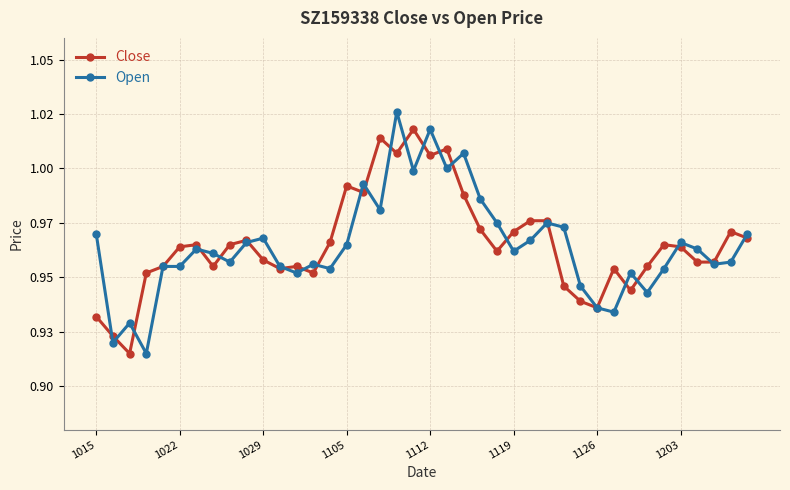

What are all the series names shown in the legend?

Close, Open